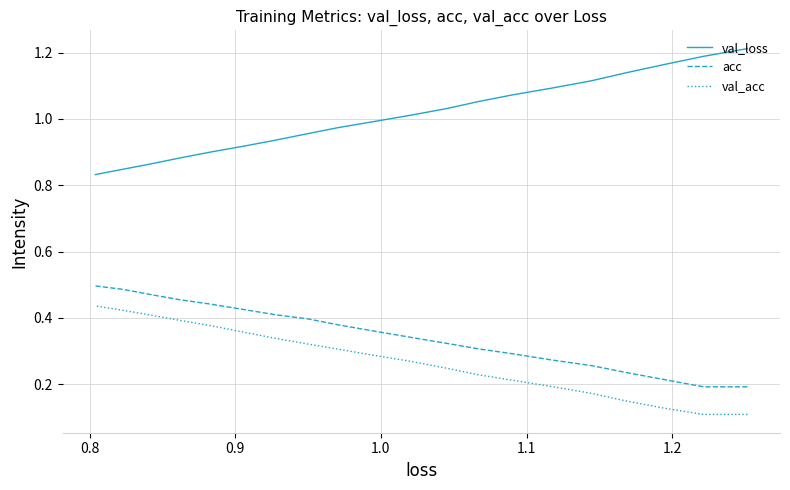

Is the value of acc at 1.3 greater than the value of val_acc at 1.2?

Yes